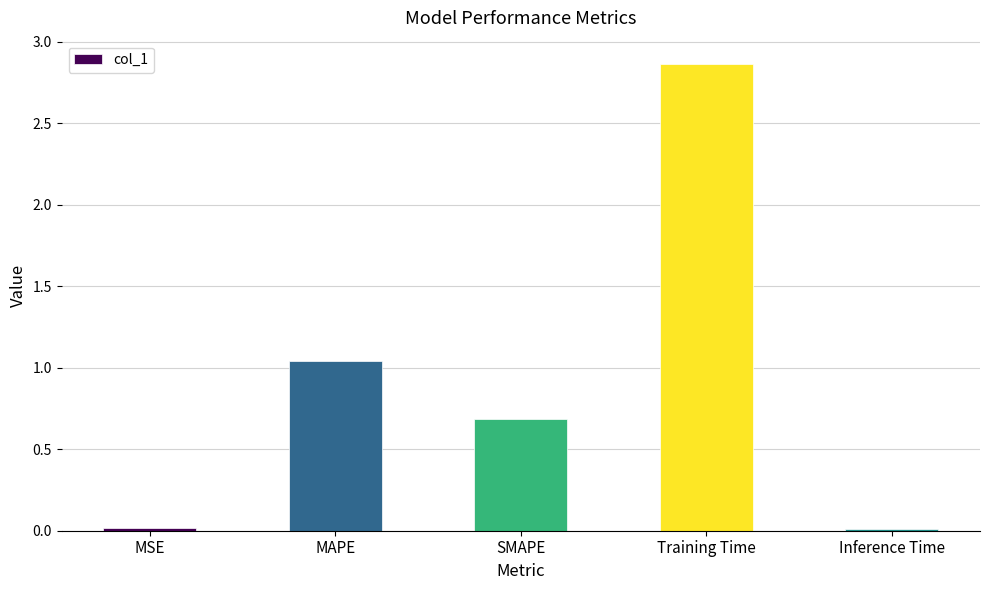

At which category does the chart reach its peak across all series?

Training Time